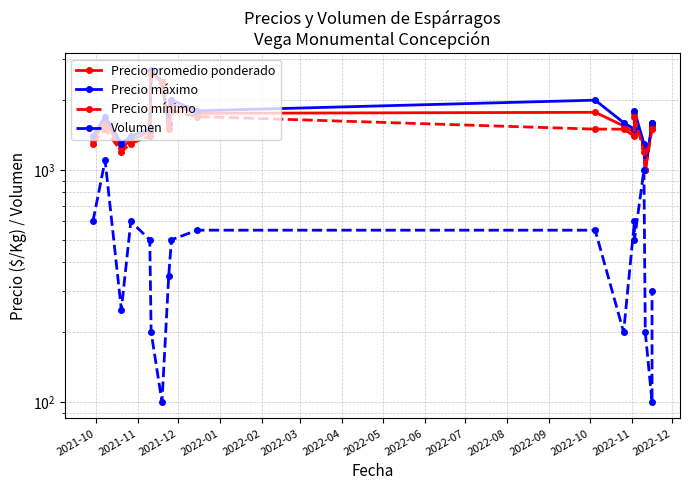

The value of Precio máximo at 2022-03 is 3951. True or false?

False